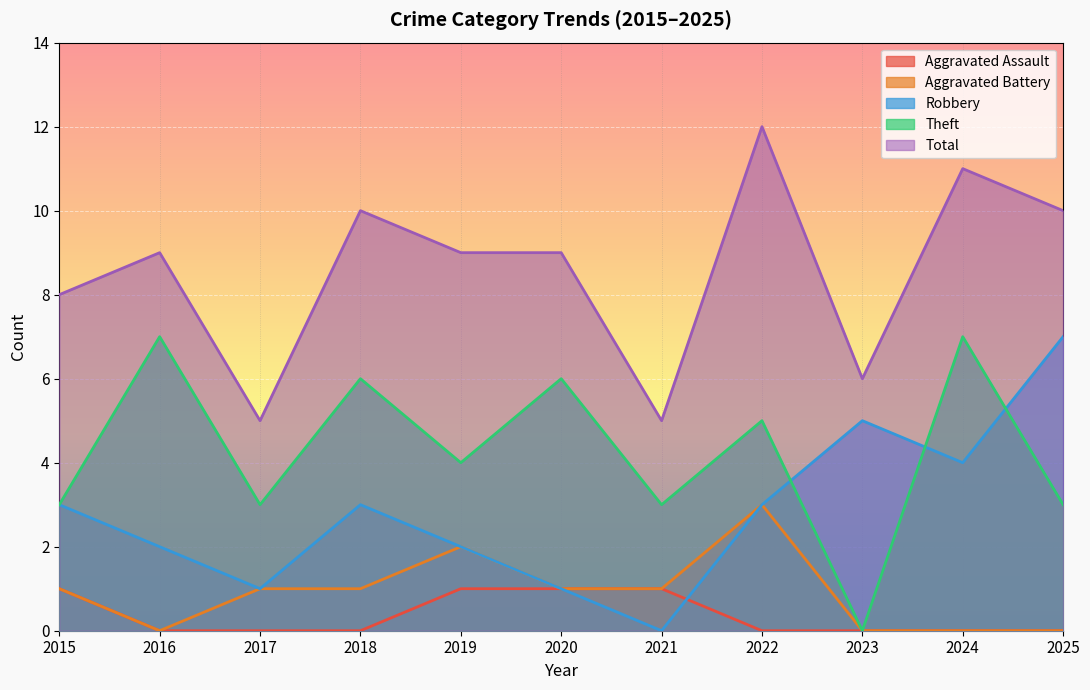

How many Aggravated Battery values are between 0 and 1?

9